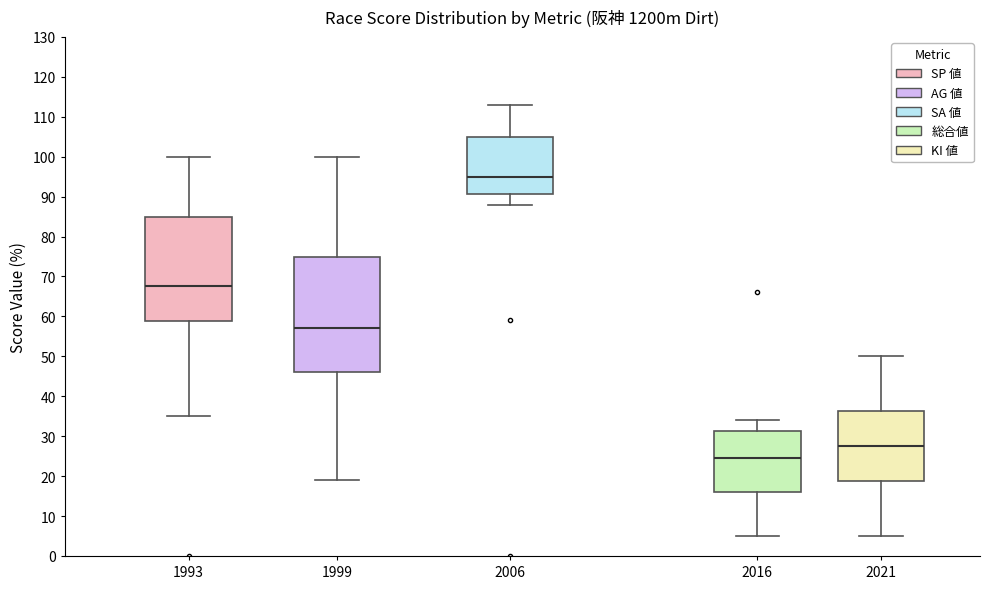

Which box is the tallest, from its lower edge to its upper edge?

1999